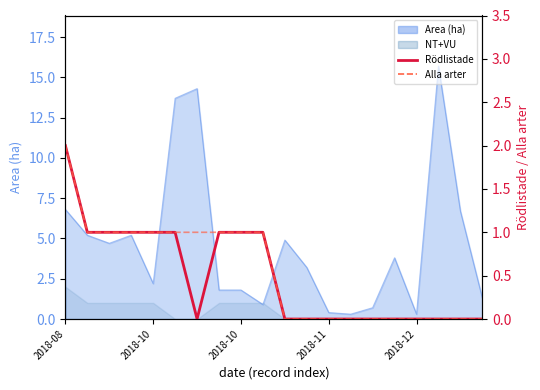

What is the difference between the maximum and minimum values in the Rödlistade series?

2